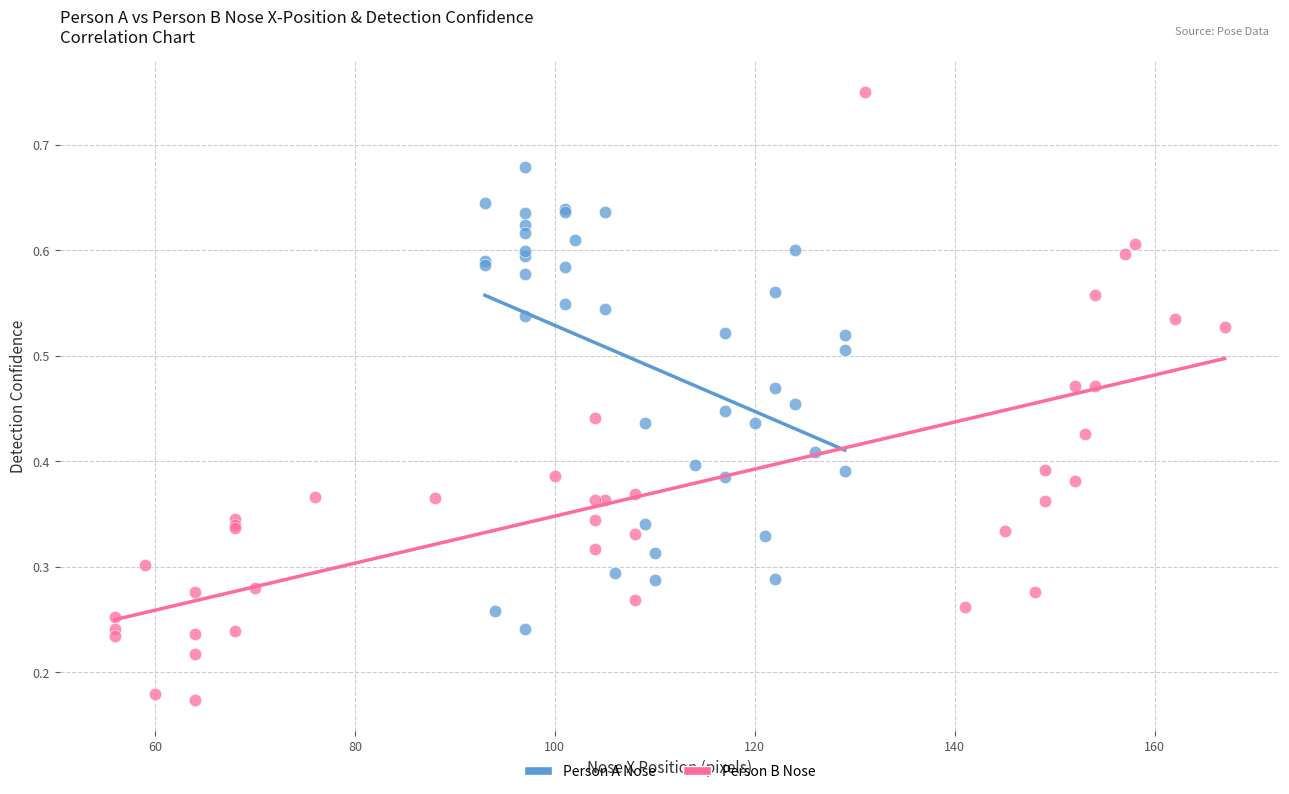

Which series reaches the maximum Y coordinate?

Person B Nose